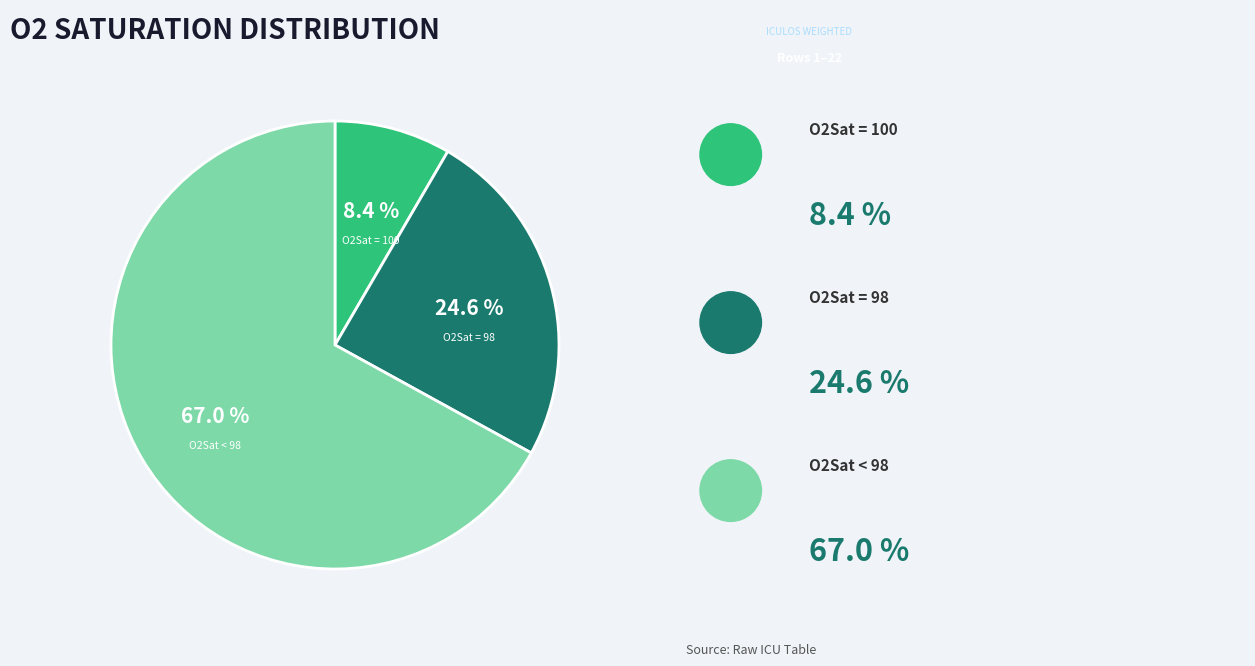

How much of the chart is everything except O2Sat = 98?

75.4%